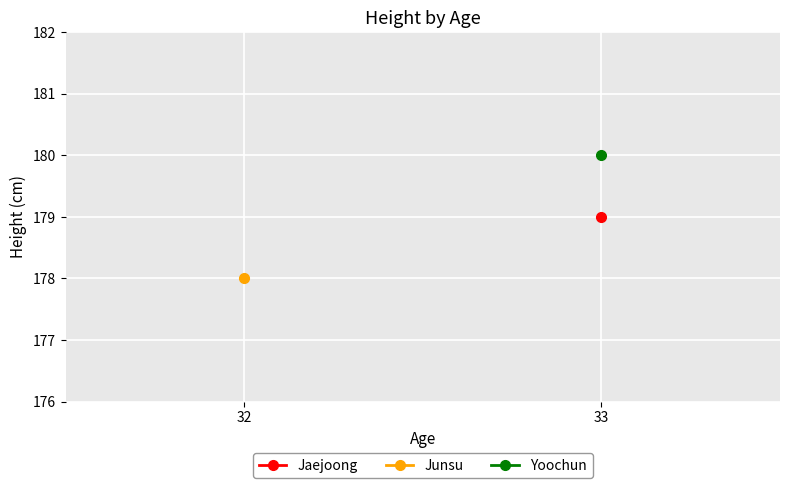

Count the number of categories in the chart.

2